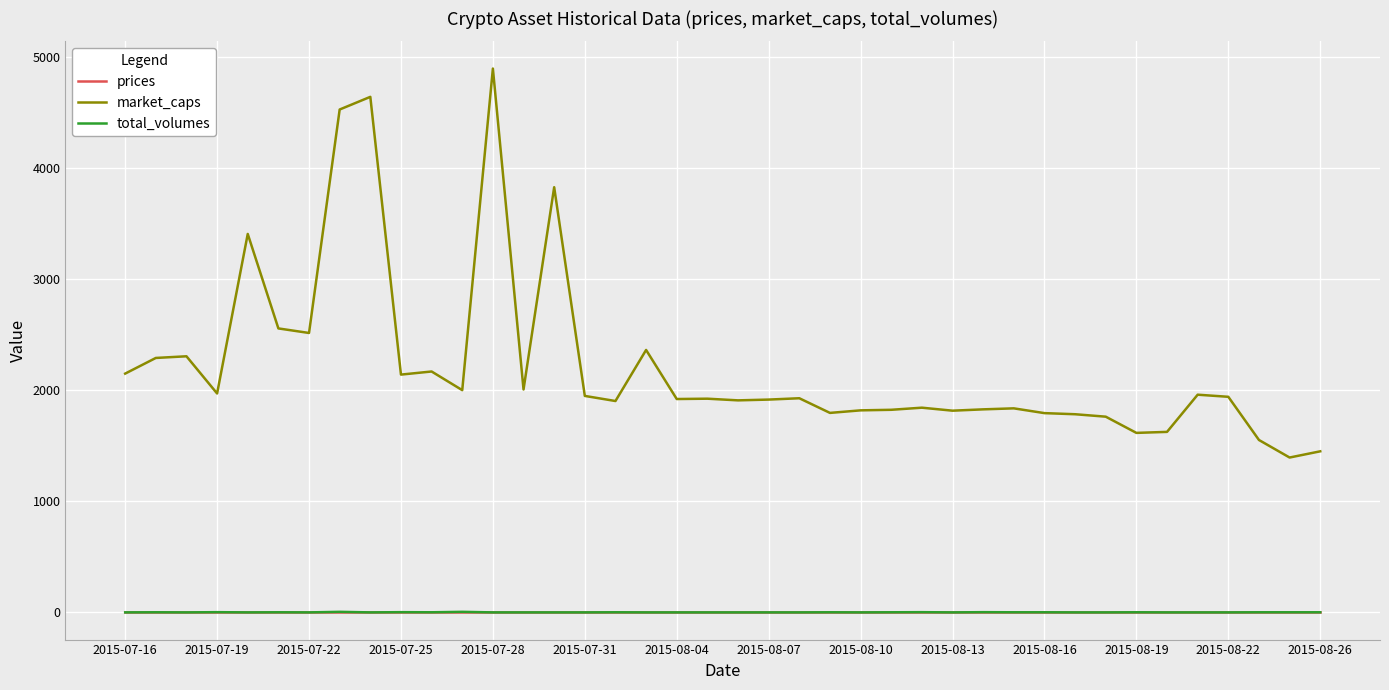

Which series has the widest spread of values?

market_caps